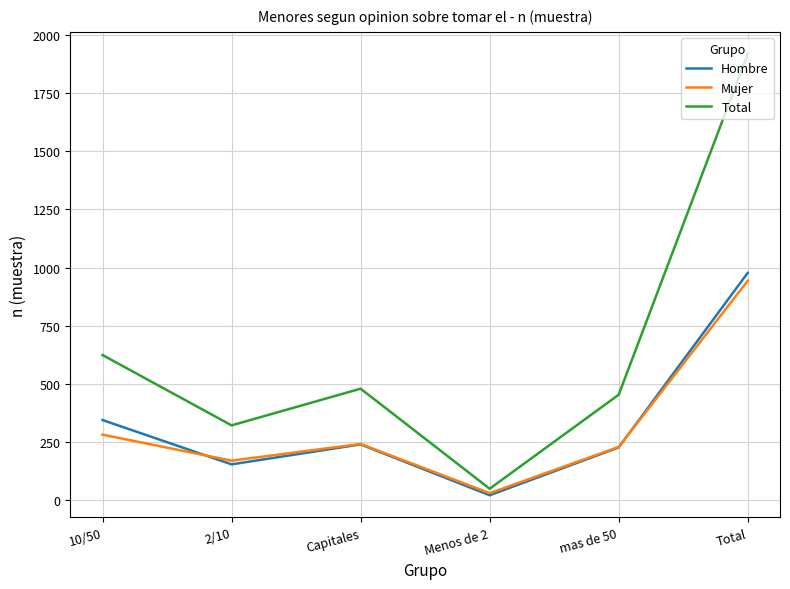

True or false: Mujer and Total cross at least once.

False